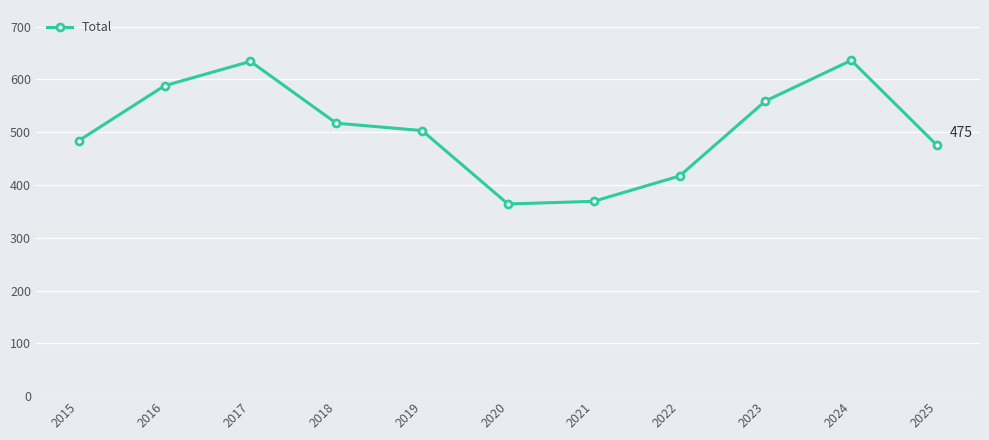

True or false: the data shows 636 at 2024.

True